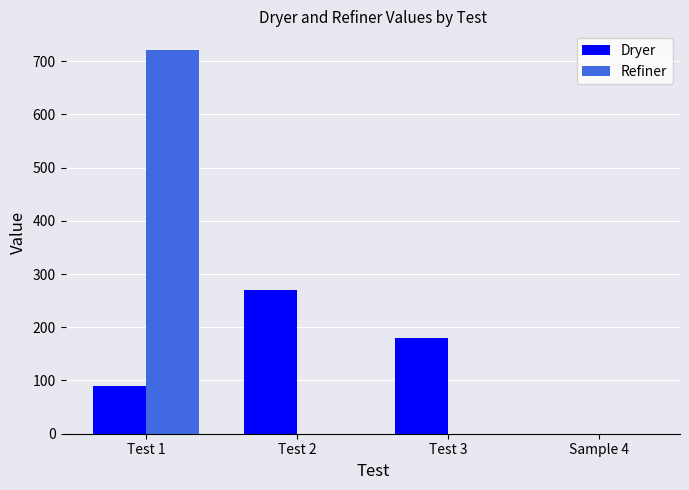

At which category is the sum across all series the highest?

Test 1